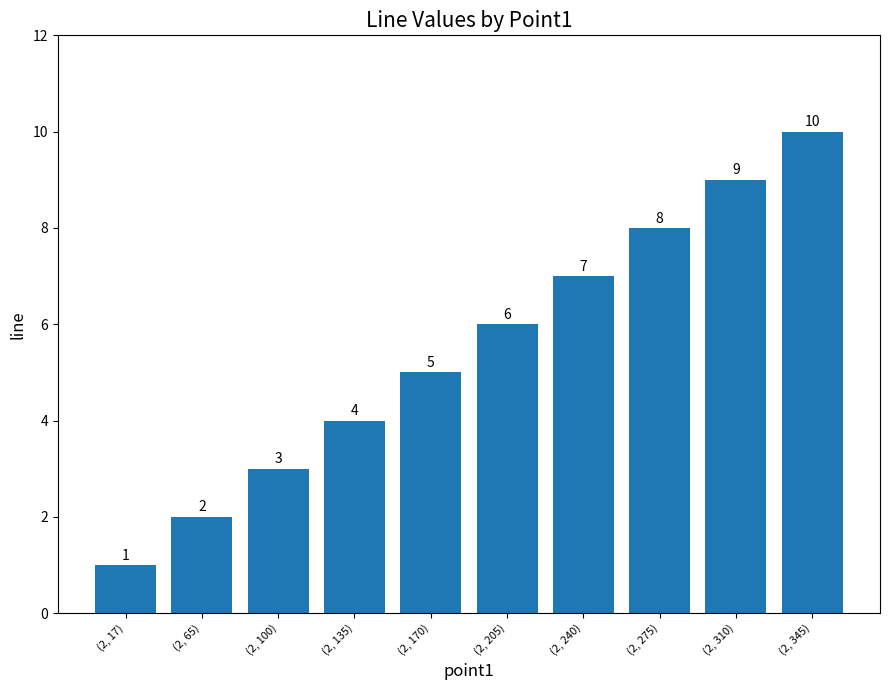

What is the ratio of the value at (2, 170) to the value at (2, 275)?

0.6